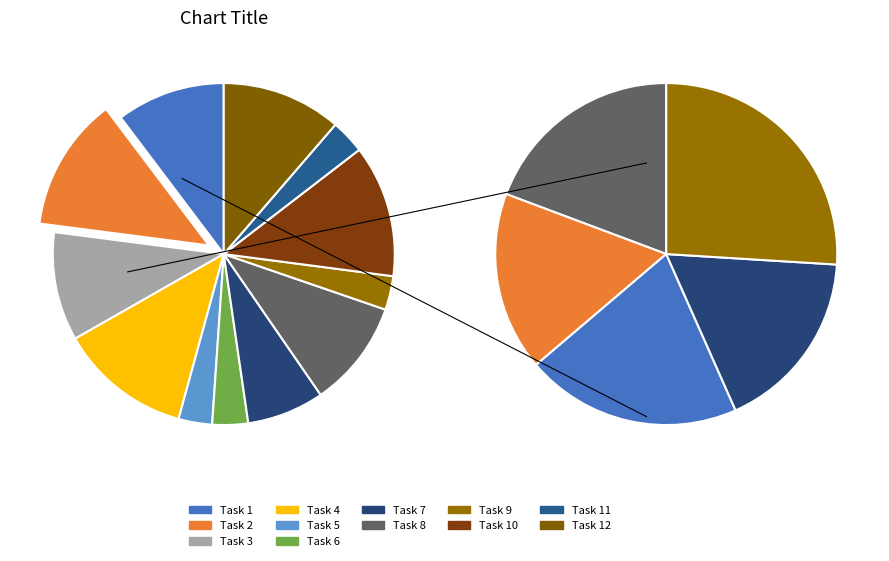

How many segments does this pie chart have?

12